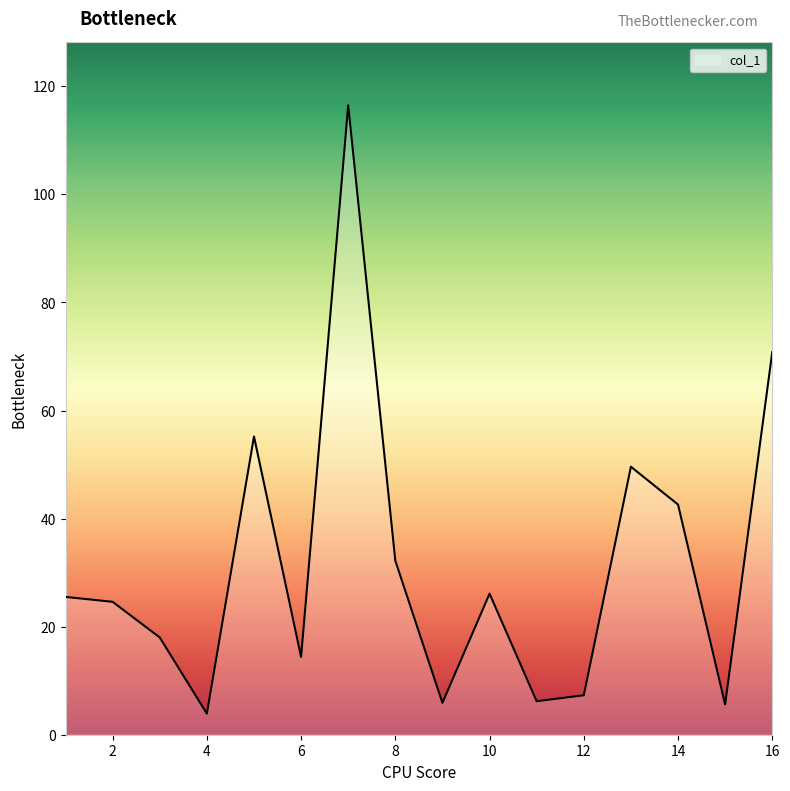

What is the maximum value shown in the chart?

116.5